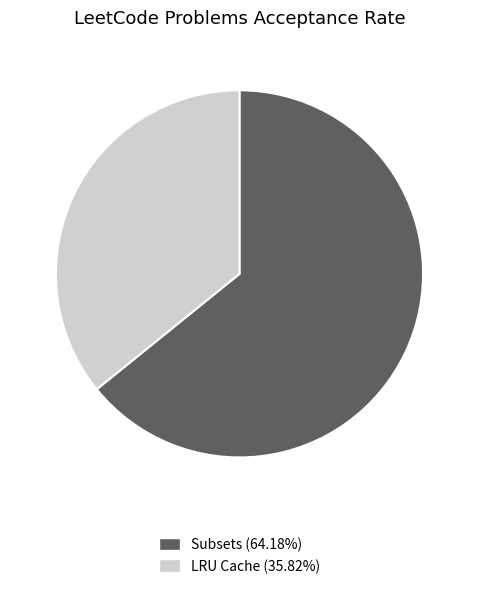

Is it true that LRU Cache is 36% of the pie?

True